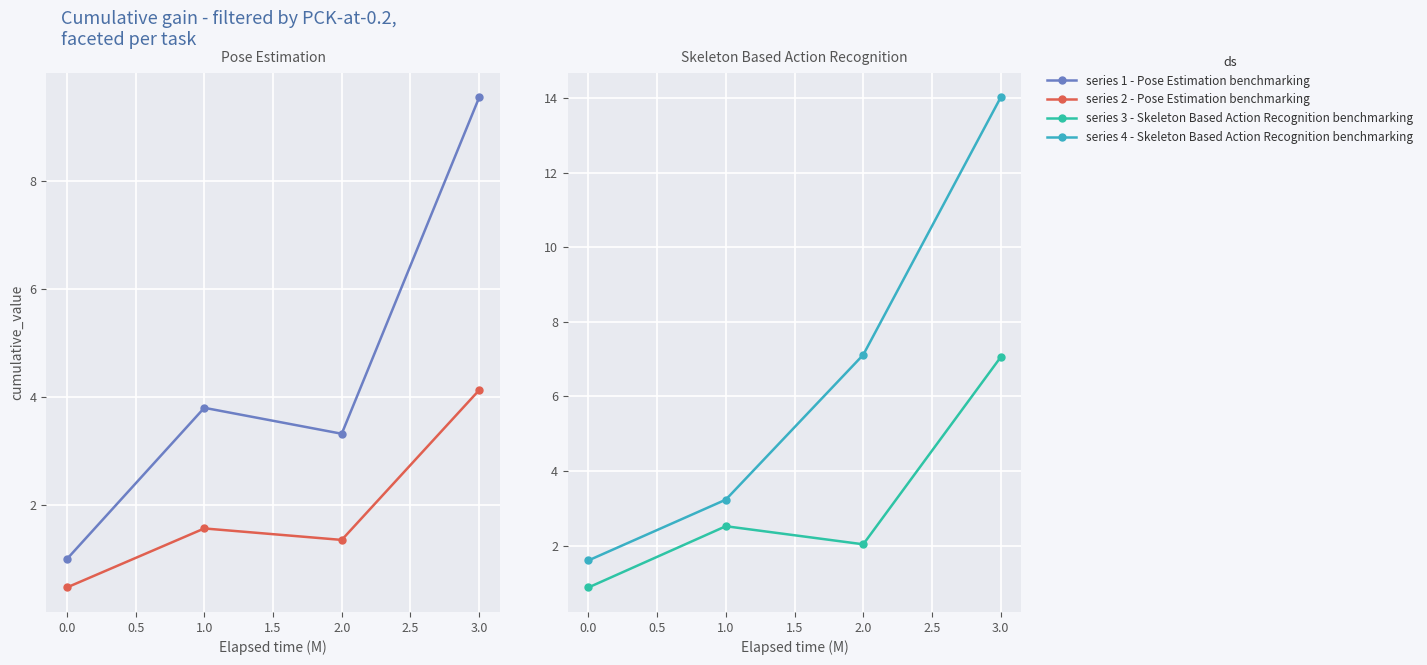

How many lines are shown in the chart?

4